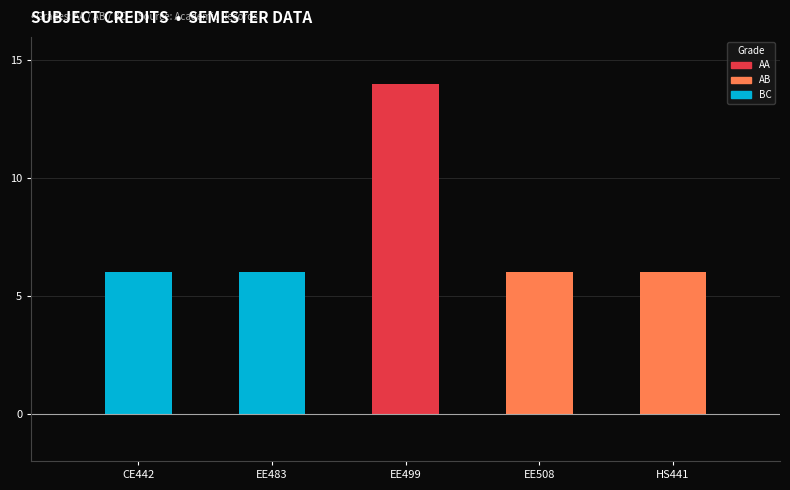

Rank the categories by value from highest to lowest.

EE499, CE442, EE483, EE508, HS441